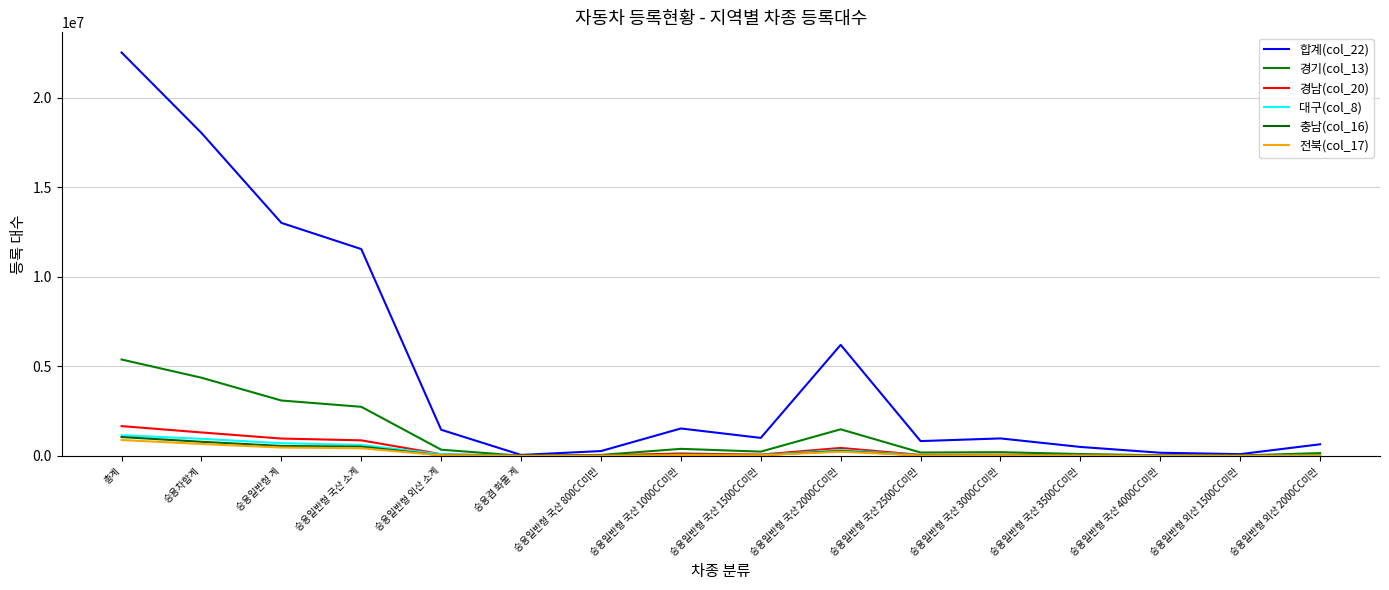

At which label is 대구(col_8) closest to 579483?

승용일반형 국산 소계